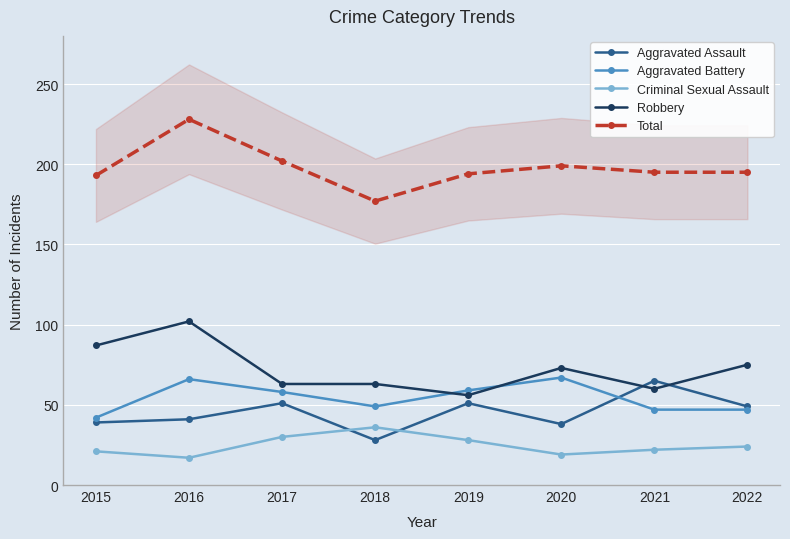

True or false: Total has a value of 199 at 2020.

True